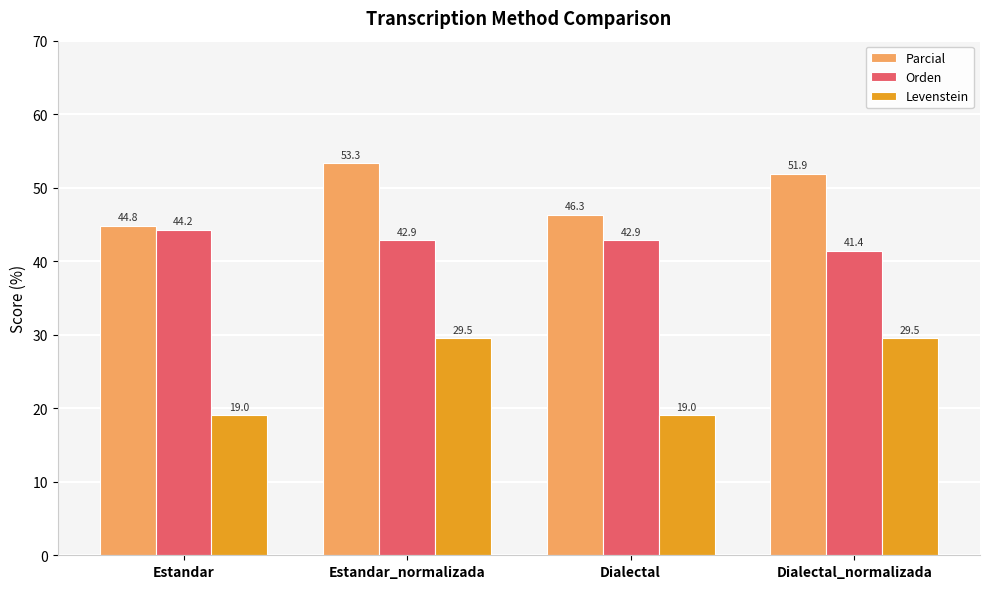

What position from the right is Dialectal_normalizada?

1